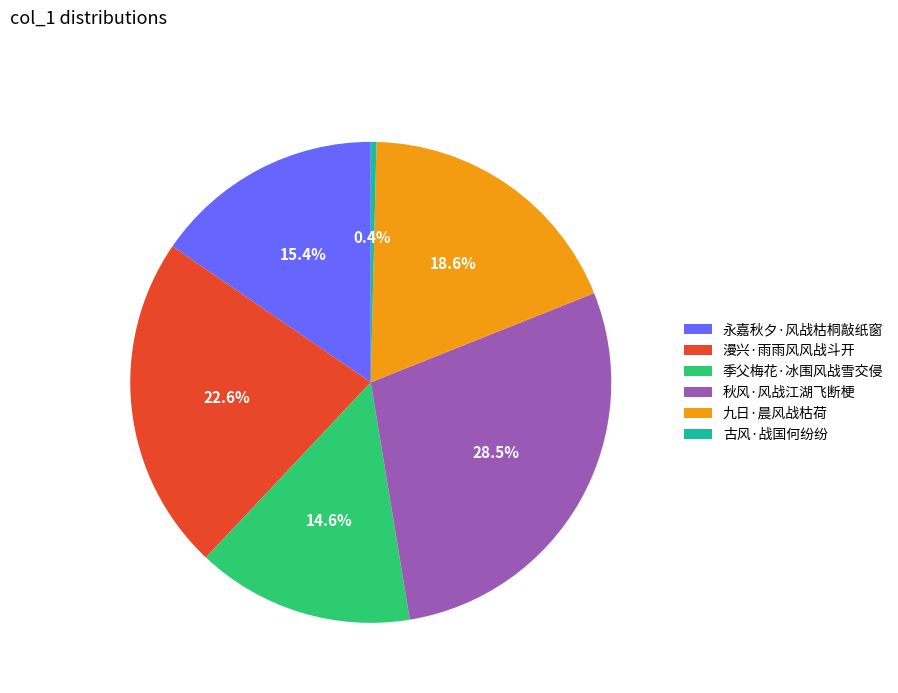

Which slice is the largest?

秋风·风战江湖飞断梗